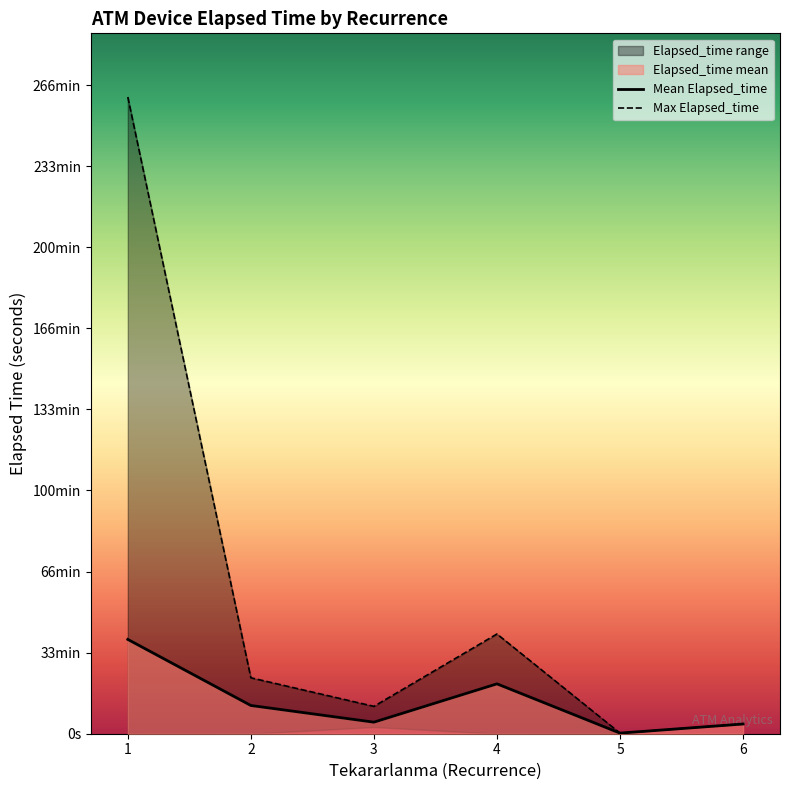

Reading right to left, list all the values displayed in this chart.

Mean Elapsed_time: 6=240.0	5=15.0	4=1230.0	3=285.0	2=696.7	1=2326.4
Max Elapsed_time: 6=240.0	5=15.0	4=2460.0	3=675.0	2=1380.0	1=15705.0